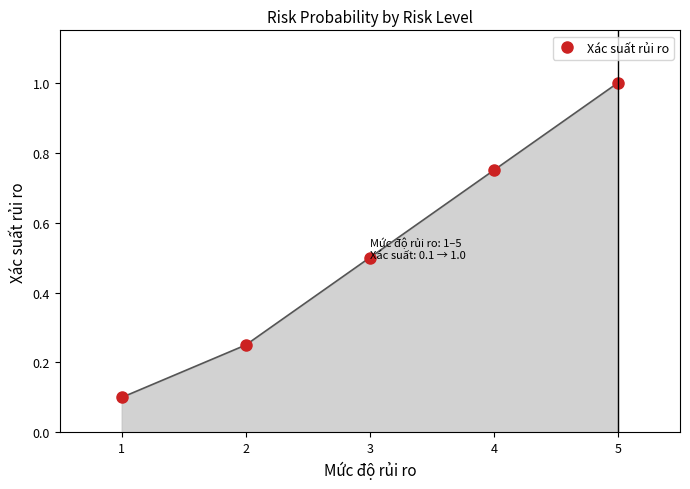

What is the maximum value shown in the chart?

1.0